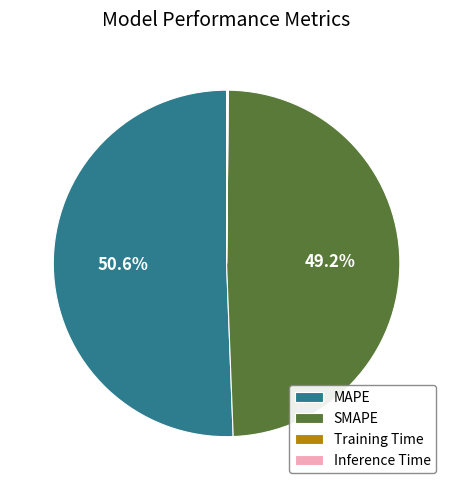

Is it true that MAPE is 45% of the pie?

False